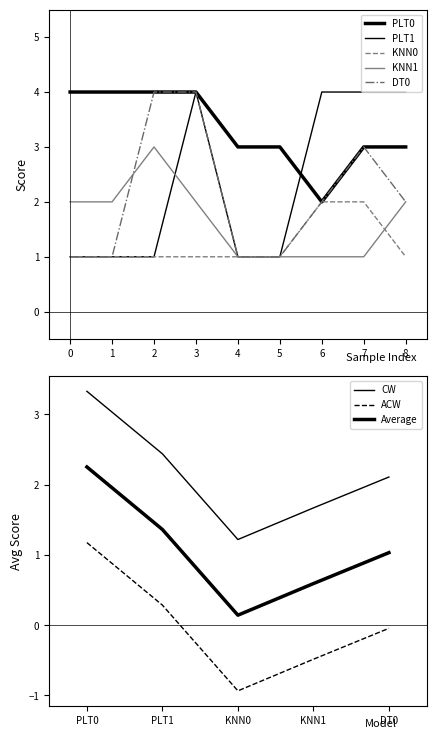

Is it true that PLT0 equals 5 at 1?

False